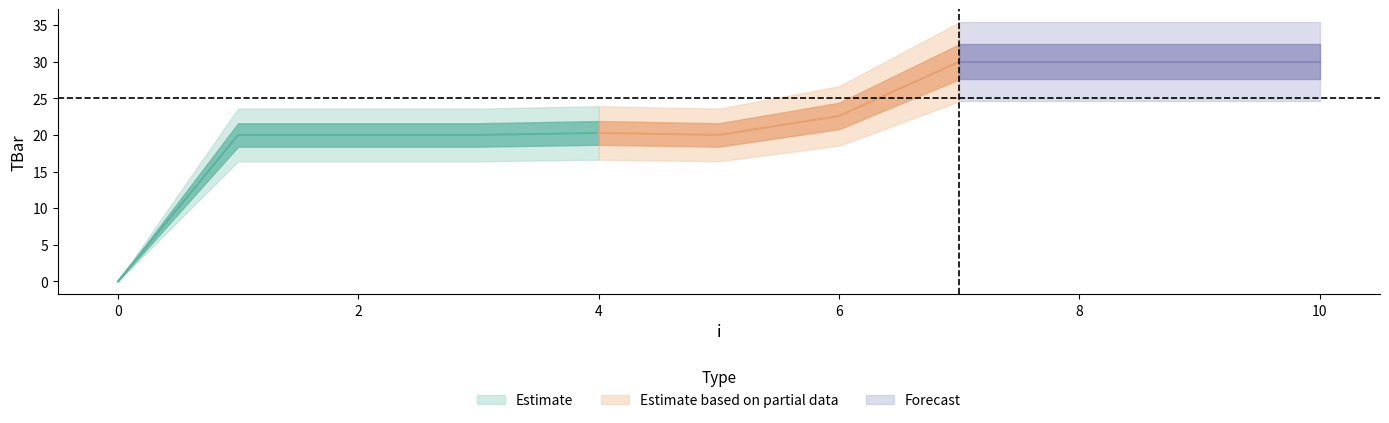

What is the value of the 6th point from the left?

20.0